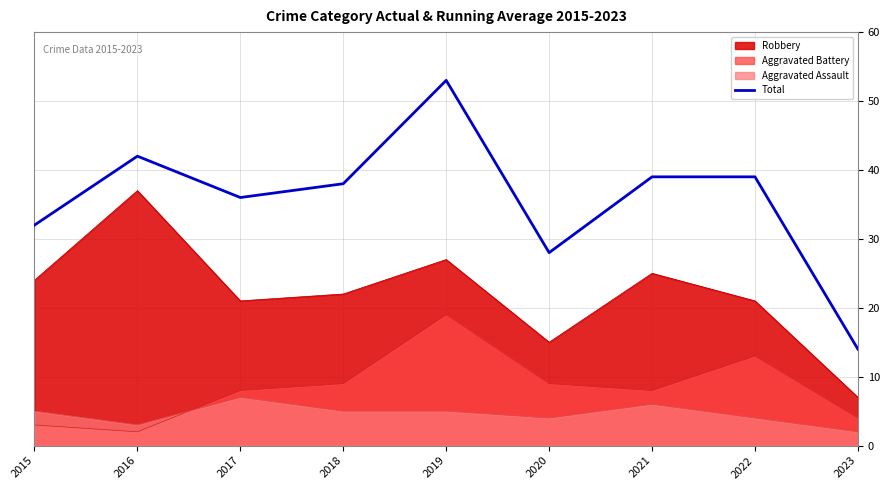

Where is the first local minimum?

2017